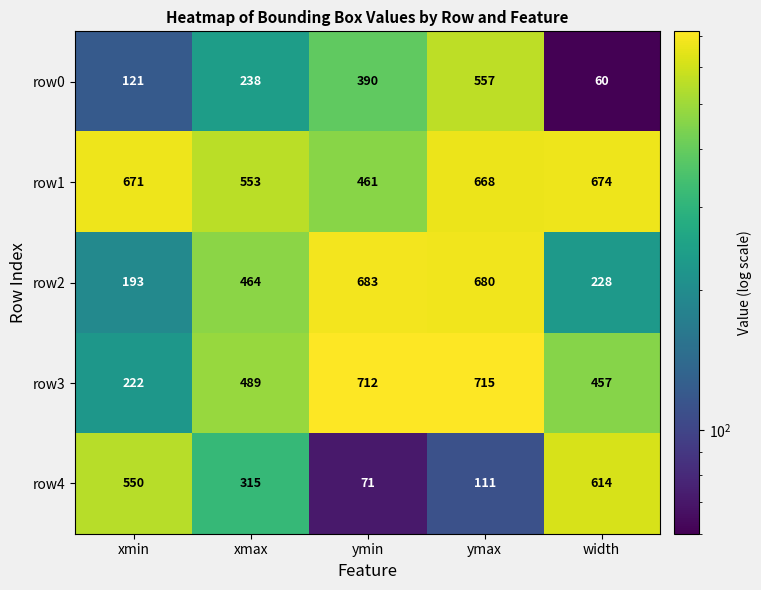

Rank the categories by row1 value from lowest to highest.

ymin, xmax, ymax, xmin, width